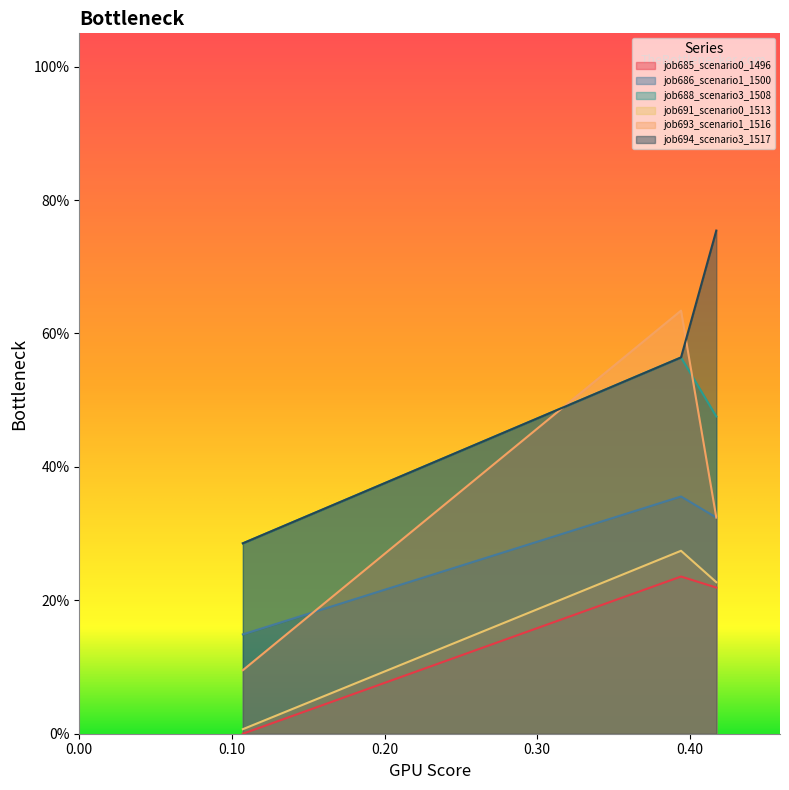

Does the chart display data point markers on the line(s)?

No